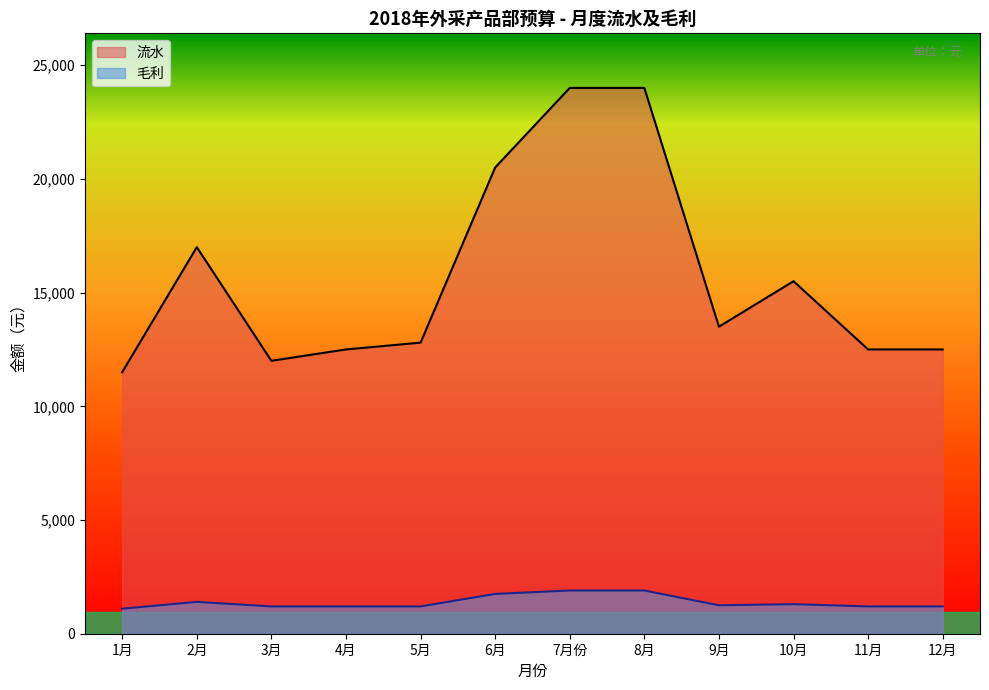

List the series in order of their peak value, lowest first.

毛利, 流水